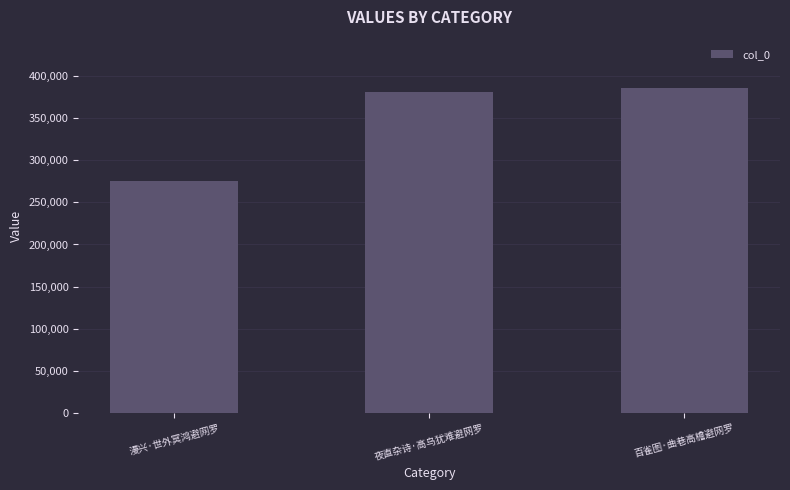

What is the label of the 1st bar from the left?

漫兴·世外冥鸿避网罗